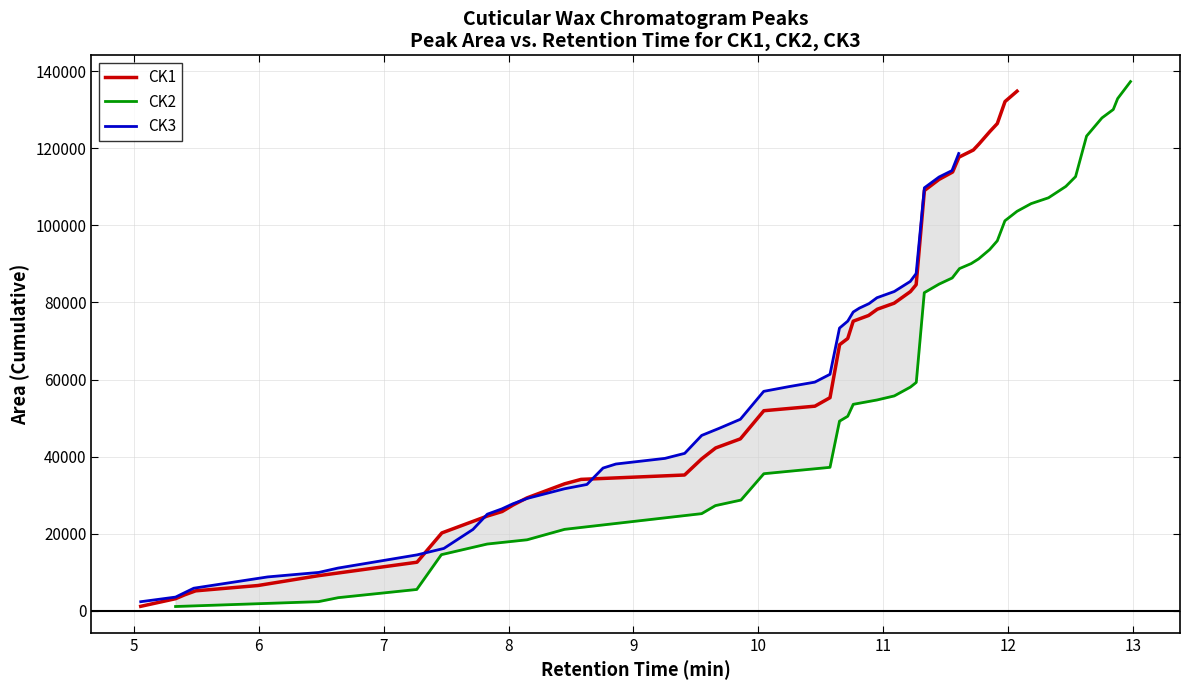

Reading left to right, list all the values displayed in this chart.

CK1: 1155.5	3137.0	4167.3	5174.0	6551.8	9099.1	12601.4	20201.7	24580.0	25757.4	27457.9	29291.8	32944.2	34095.5	35228.9	39441.2	42245.8	44608.9	51908.0	53085.0	55292.3	69048.7	70650.1	75142.7	76614.1	78247.7	79808.7	82812.2	84603.2	109035.8	111910.8	113837.4	117699.4	119546.7	121066.2	124404.3	126418.0	132127.6	134810.9
CK2: 1109.7	2366.3	3404.3	5531.7	14559.4	17318.4	18423.3	21131.9	25203.9	27287.2	28729.8	35564.9	37220.0	49198.7	50466.1	53567.9	54700.0	55751.6	58041.1	59255.1	82530.1	84749.3	86357.5	88782.8	90087.1	91289.6	93728.6	95995.2	101188.8	103645.2	105639.2	107154.4	110105.2	112648.0	123160.4	127873.3	130063.4	132893.4	137306.4
CK3: 2352.4	3554.8	5858.8	8786.6	9952.5	11080.7	14505.1	16177.5	21102.1	25061.8	26429.4	27759.5	29147.3	31653.8	32775.3	37032.6	38080.7	39542.7	40846.1	45497.7	47353.2	49690.5	56934.1	58172.9	59325.2	61357.7	73347.7	75151.5	77522.9	78523.9	79689.9	81224.2	82842.3	85455.7	87498.7	109744.7	112538.9	114212.5	118646.6